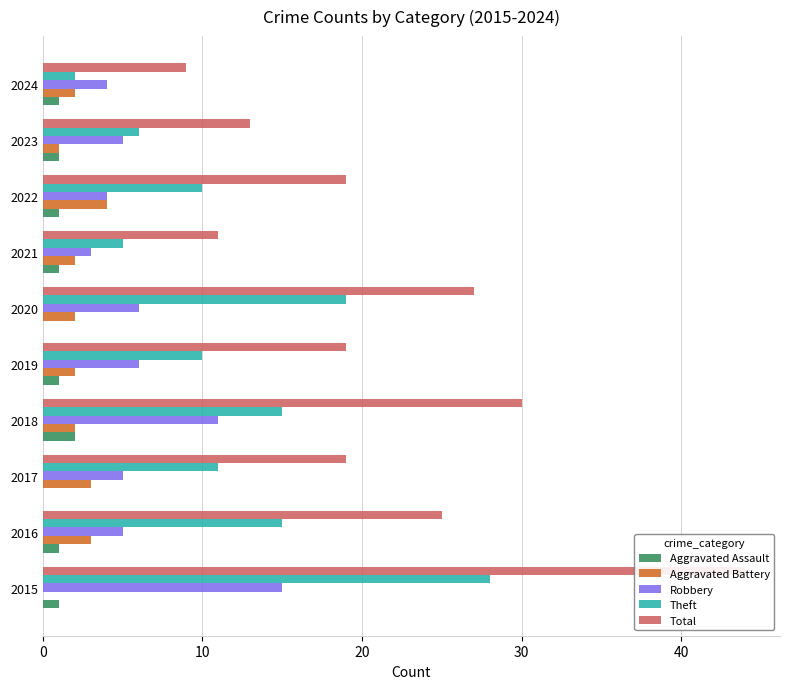

Rank the series by their maximum value, from highest to lowest.

Total, Theft, Robbery, Aggravated Battery, Aggravated Assault